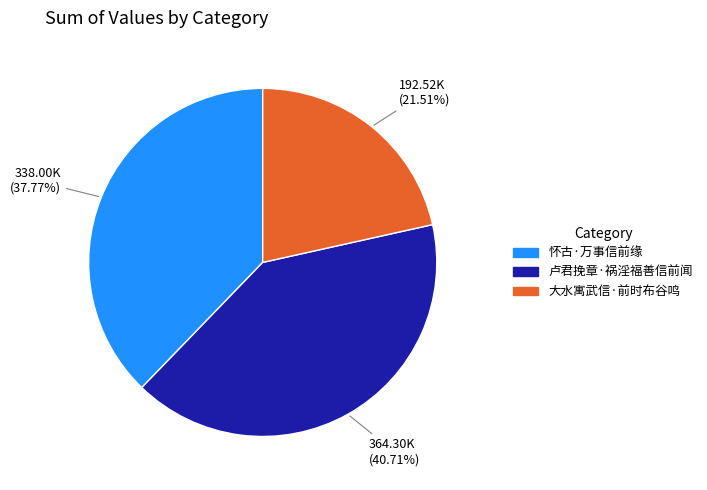

What percentage is the 卢君挽章·祸淫福善信前闻 slice, to the nearest percent?

41%